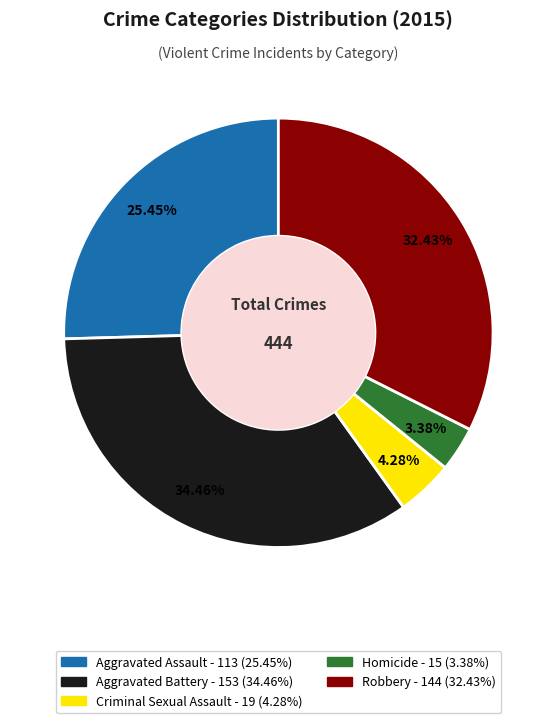

Does Homicide account for over 50% of the chart?

No